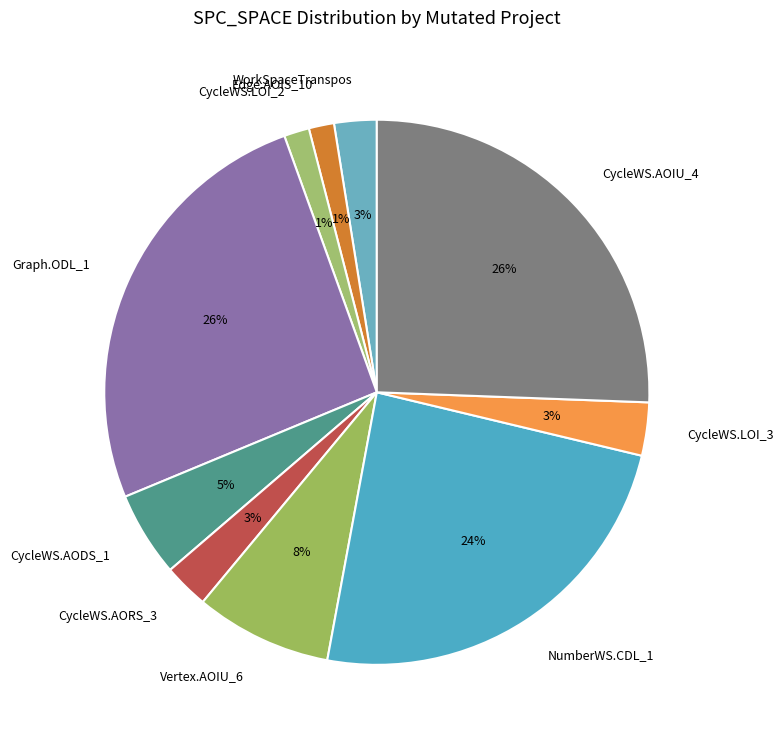

Between CycleWS.AOIU_4 and Vertex.AOIU_6, which is larger?

CycleWS.AOIU_4